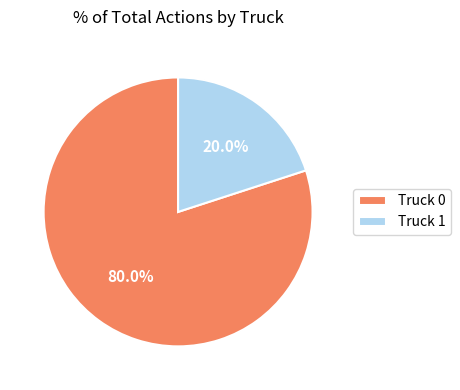

The Truck 1 slice represents 20% of the pie. True or false?

True